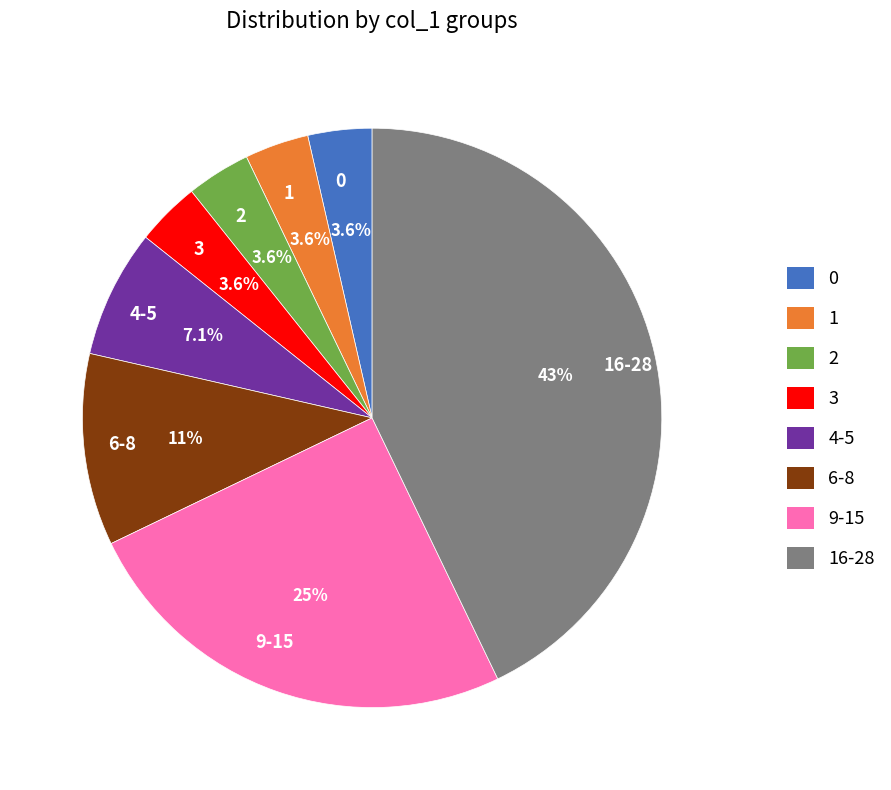

Count the number of slices in the pie.

8